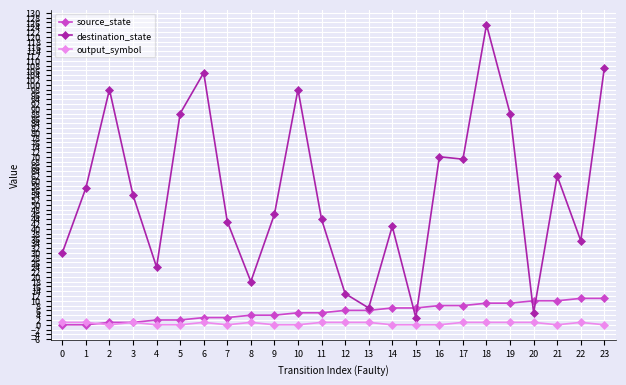

How many data points in source_state are less than 6?

12